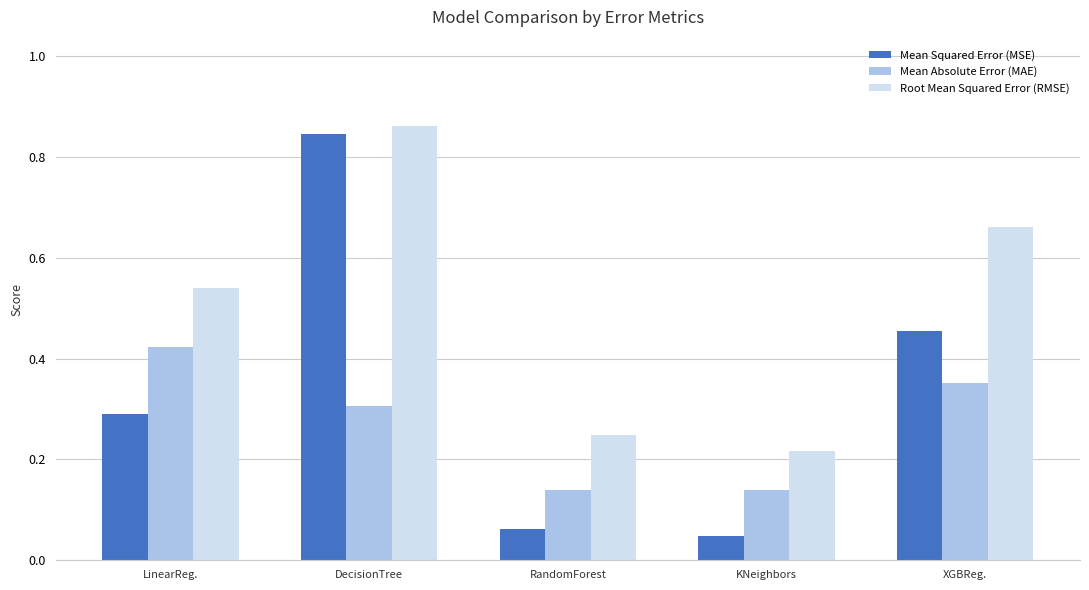

Which category has the lowest value across all series?

KNeighbors